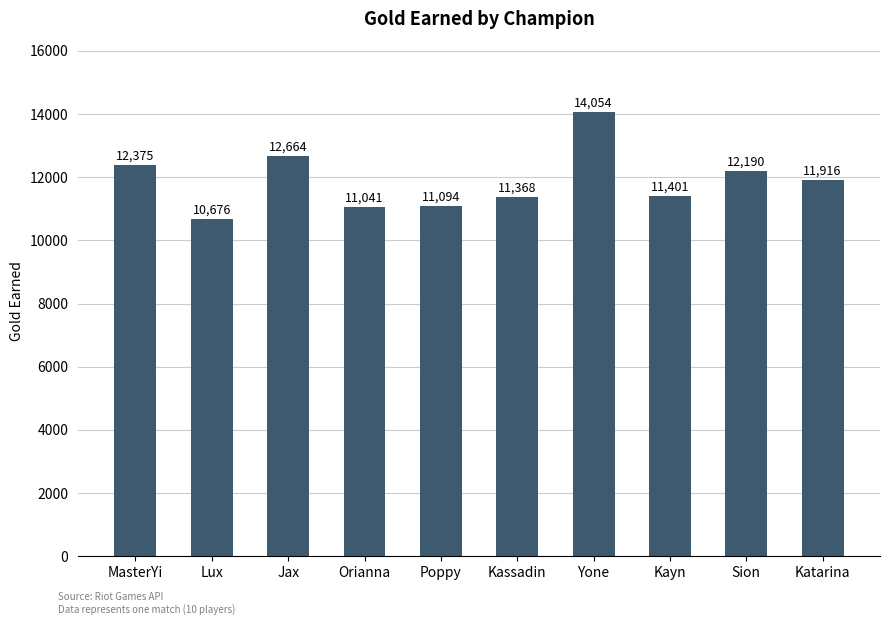

True or false: the data shows 11041 at Orianna.

True